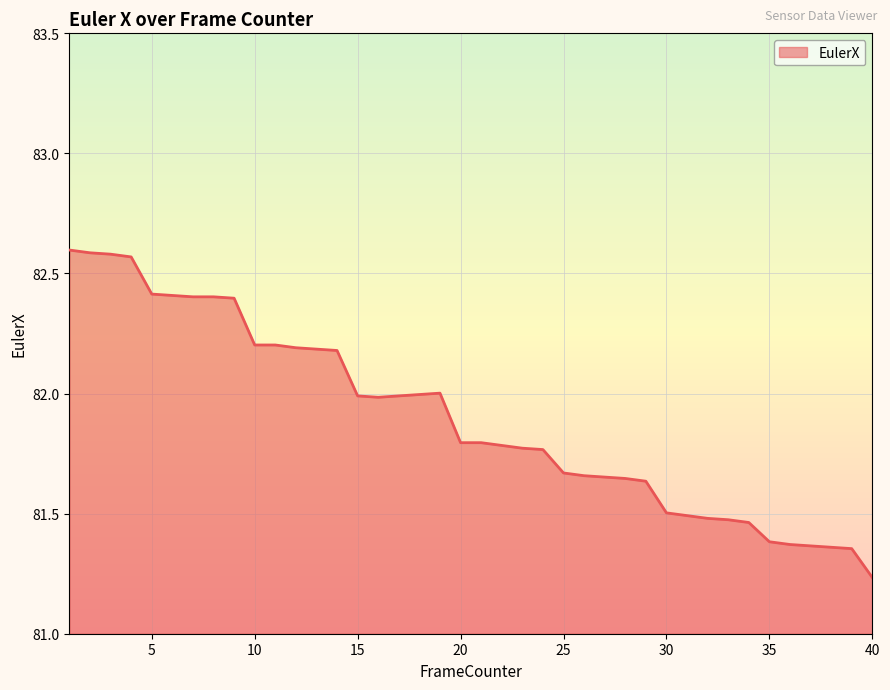

What is the difference between the maximum and minimum values?

1.4